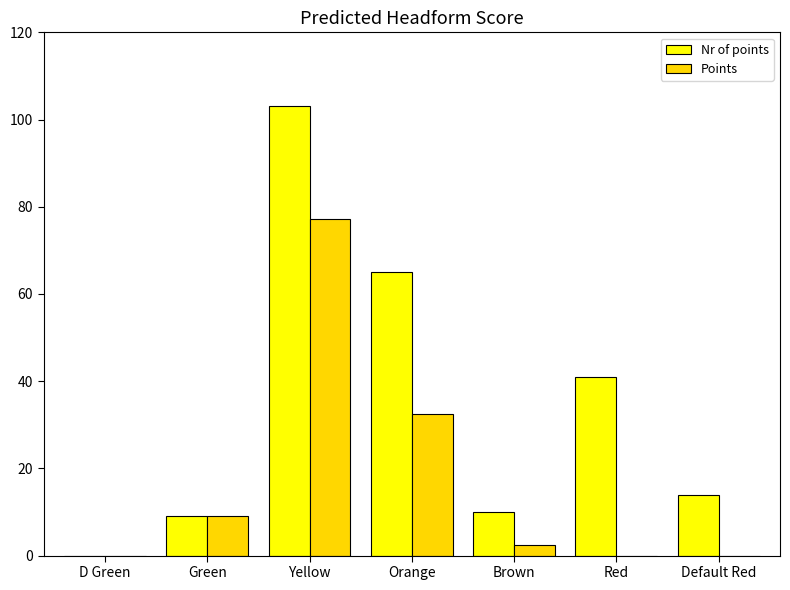

Is it true that Points equals 28.9 at Yellow?

False